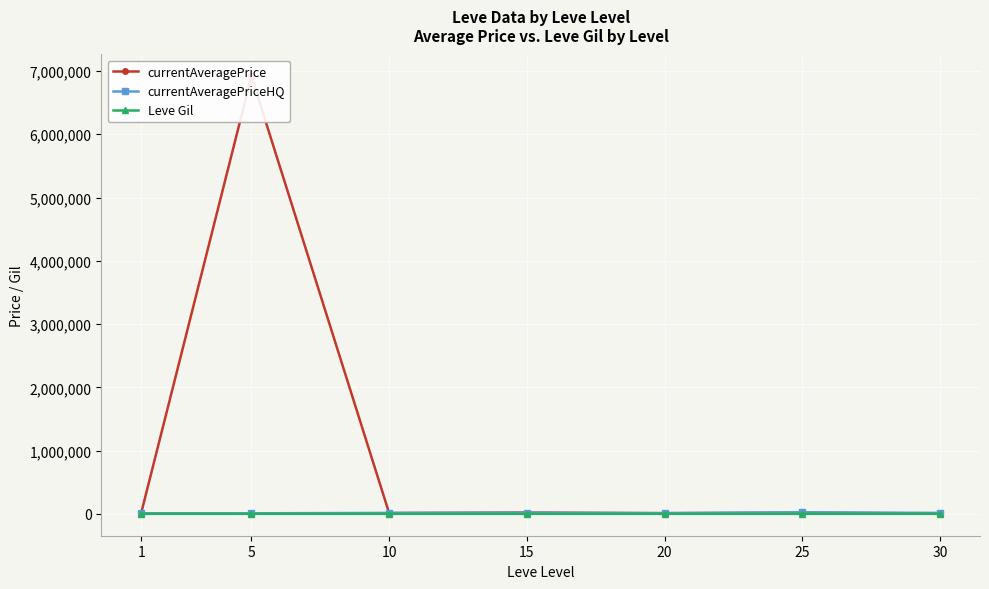

Reading left to right, what are all the values shown in this chart?

currentAveragePrice: 14954.0	6915342.0	12471.6	20584.8	9889.9	18399.2	6137.3
currentAveragePriceHQ: 9440.7	8667.2	15155.5	17096.2	12422.4	24483.0	15000.0
Leve Gil: 126.7	160.2	256.0	329.7	243.0	318.7	394.2